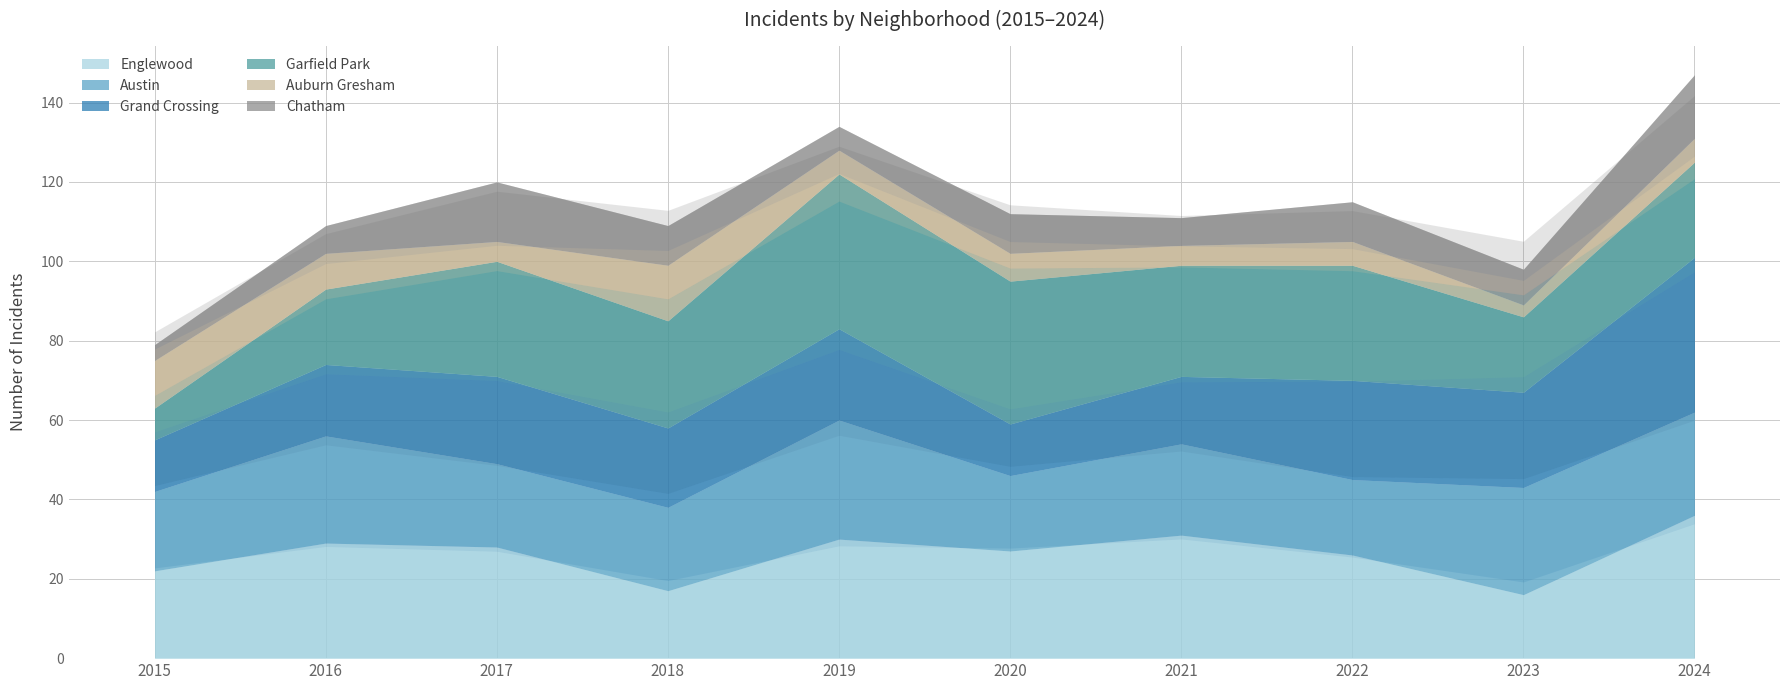

Reading left to right, extract all data points from this chart.

Englewood: 2015=22	2016=29	2017=28	2018=17	2019=30	2020=27	2021=31	2022=26	2023=16	2024=36
Austin: 2015=20	2016=27	2017=21	2018=21	2019=30	2020=19	2021=23	2022=19	2023=27	2024=26
Grand Crossing: 2015=13	2016=18	2017=22	2018=20	2019=23	2020=13	2021=17	2022=25	2023=24	2024=39
Garfield Park: 2015=8	2016=19	2017=29	2018=27	2019=39	2020=36	2021=28	2022=29	2023=19	2024=24
Auburn Gresham: 2015=12	2016=9	2017=5	2018=14	2019=6	2020=7	2021=5	2022=6	2023=3	2024=6
Chatham: 2015=4	2016=7	2017=15	2018=10	2019=6	2020=10	2021=7	2022=10	2023=9	2024=16